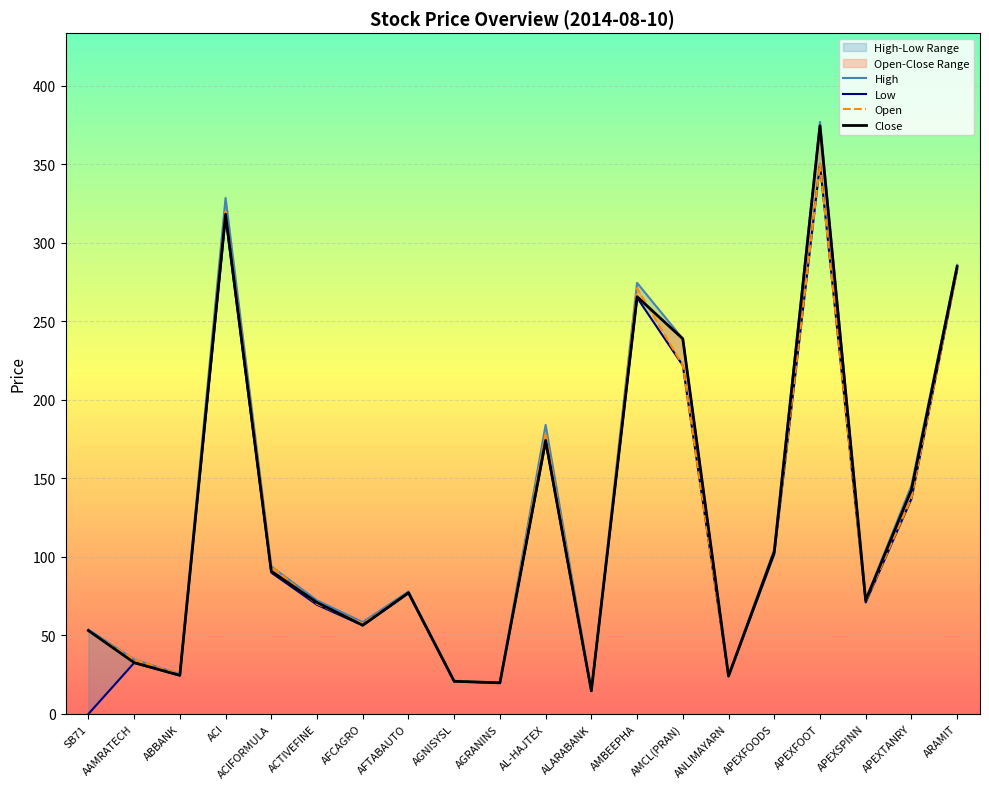

Reading left to right, what are all the values shown in this chart?

High: SB71=53.8	AAMRATECH=34.7	ABBANK=25.4	ACI=328.6	ACIFORMULA=94.0	ACTIVEFINE=72.3	AFCAGRO=58.5	AFTABAUTO=78.0	AGNISYSL=21.1	AGRANINS=20.0	AL-HAJTEX=184.1	ALARABANK=14.9	AMBEEPHA=274.5	AMCL(PRAN)=238.9	ANLIMAYARN=24.5	APEXFOODS=104.7	APEXFOOT=377.0	APEXSPINN=72.8	APEXTANRY=145.5	ARAMIT=286.0
Low: SB71=0.0	AAMRATECH=32.5	ABBANK=24.5	ACI=316.2	ACIFORMULA=90.0	ACTIVEFINE=69.5	AFCAGRO=56.4	AFTABAUTO=76.8	AGNISYSL=20.7	AGRANINS=19.8	AL-HAJTEX=173.1	ALARABANK=14.7	AMBEEPHA=265.1	AMCL(PRAN)=221.9	ANLIMAYARN=24.0	APEXFOODS=101.8	APEXFOOT=350.0	APEXSPINN=71.0	APEXTANRY=137.0	ARAMIT=283.0
Open: SB71=52.9	AAMRATECH=34.5	ABBANK=25.2	ACI=320.0	ACIFORMULA=94.0	ACTIVEFINE=70.1	AFCAGRO=57.6	AFTABAUTO=77.0	AGNISYSL=21.0	AGRANINS=19.8	AL-HAJTEX=179.0	ALARABANK=14.7	AMBEEPHA=271.1	AMCL(PRAN)=222.0	ANLIMAYARN=24.2	APEXFOODS=103.9	APEXFOOT=350.0	APEXSPINN=71.6	APEXTANRY=137.5	ARAMIT=283.0
Close: SB71=53.1	AAMRATECH=32.7	ABBANK=24.6	ACI=318.2	ACIFORMULA=90.9	ACTIVEFINE=71.0	AFCAGRO=56.5	AFTABAUTO=77.2	AGNISYSL=20.8	AGRANINS=19.8	AL-HAJTEX=174.2	ALARABANK=14.7	AMBEEPHA=265.7	AMCL(PRAN)=238.9	ANLIMAYARN=24.1	APEXFOODS=103.3	APEXFOOT=374.5	APEXSPINN=72.3	APEXTANRY=142.7	ARAMIT=284.9